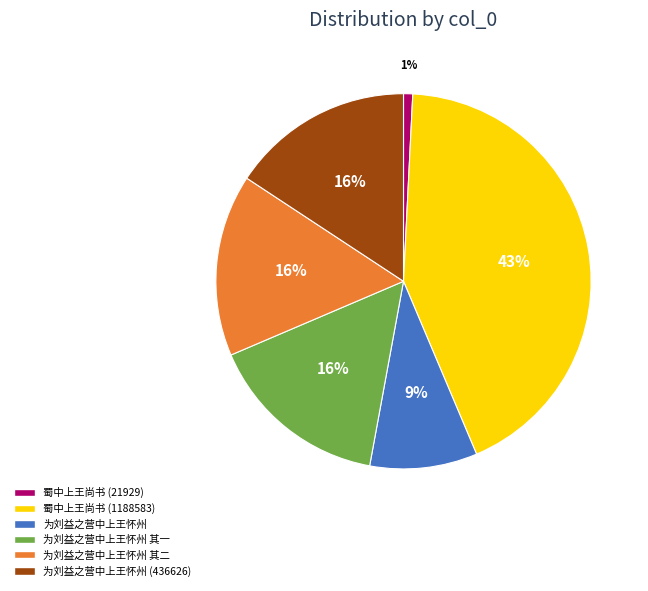

To the nearest percent, what is the difference between the largest and smallest slice percentages?

42%